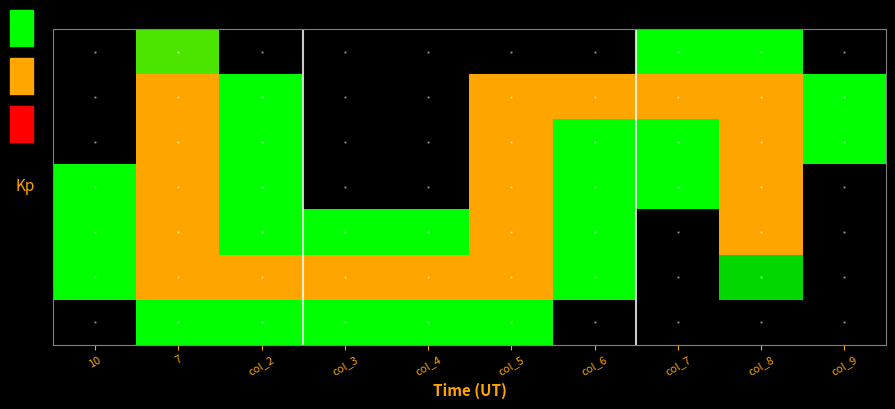

Reading right to left, what are all the values shown in this chart?

row0: 0	4	4	0	0	0	0	0	1	0
row1: 4	3	3	3	3	0	0	4	3	0
row2: 4	3	4	4	3	0	0	4	3	0
row3: 0	3	4	4	3	0	0	4	3	4
row4: 0	3	0	4	3	4	4	4	3	4
row5: 0	2	0	4	3	3	3	3	3	4
row6: 0	0	0	0	4	4	4	4	4	0